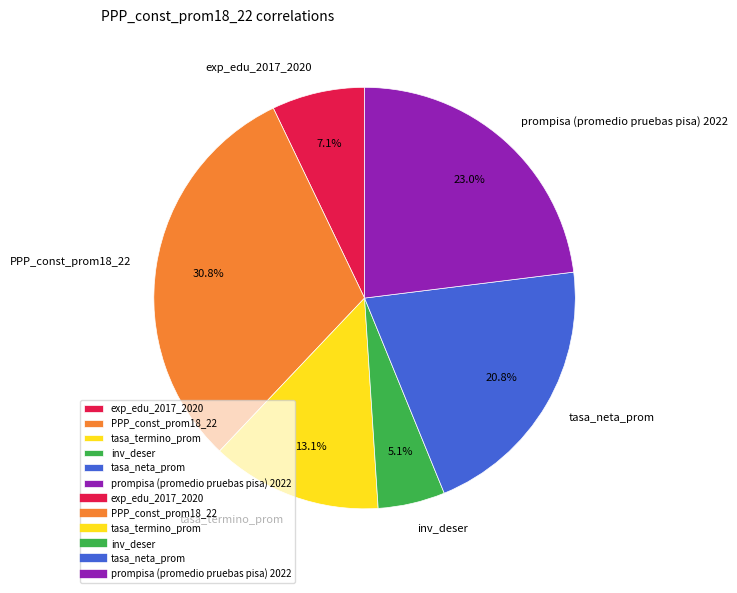

Is it true that inv_deser is 5% of the pie?

True